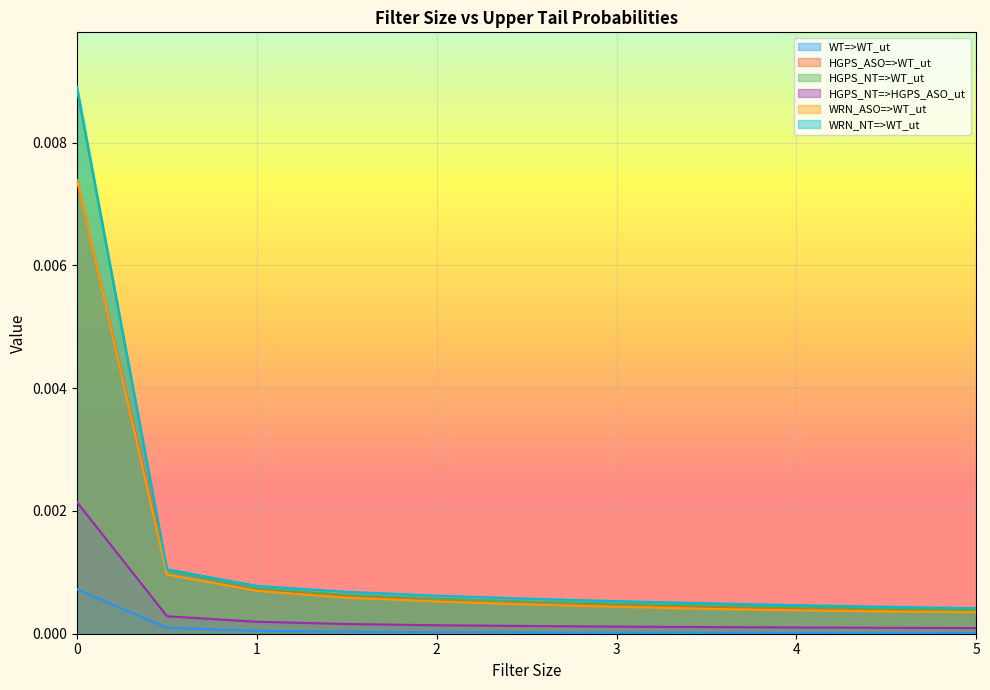

True or false: WRN_NT=>WT_ut and WT=>WT_ut cross at least once.

False